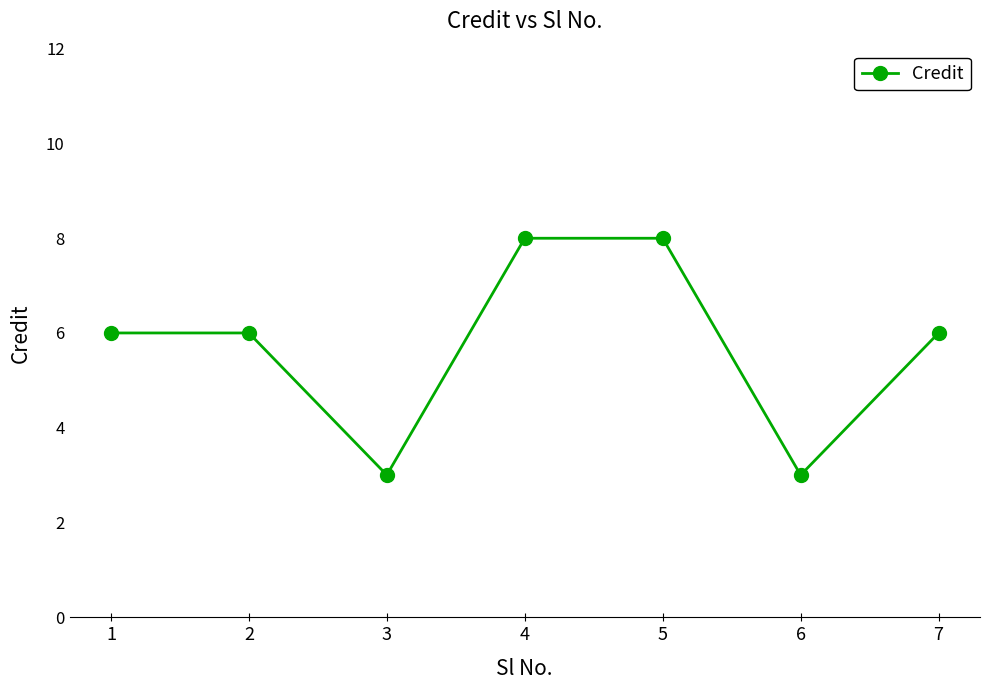

Count the values in the range 3 to 8.

7